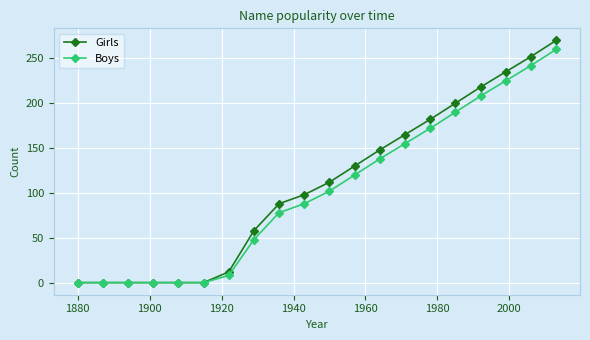

Which series has the largest range (max minus min)?

Girls